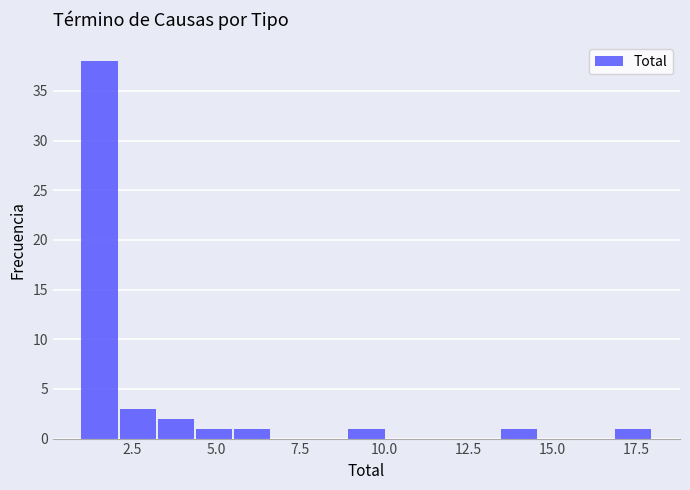

Around what value on the x-axis is the tallest bar? Give the approximate position of its centre, as read against the axis.

1.5